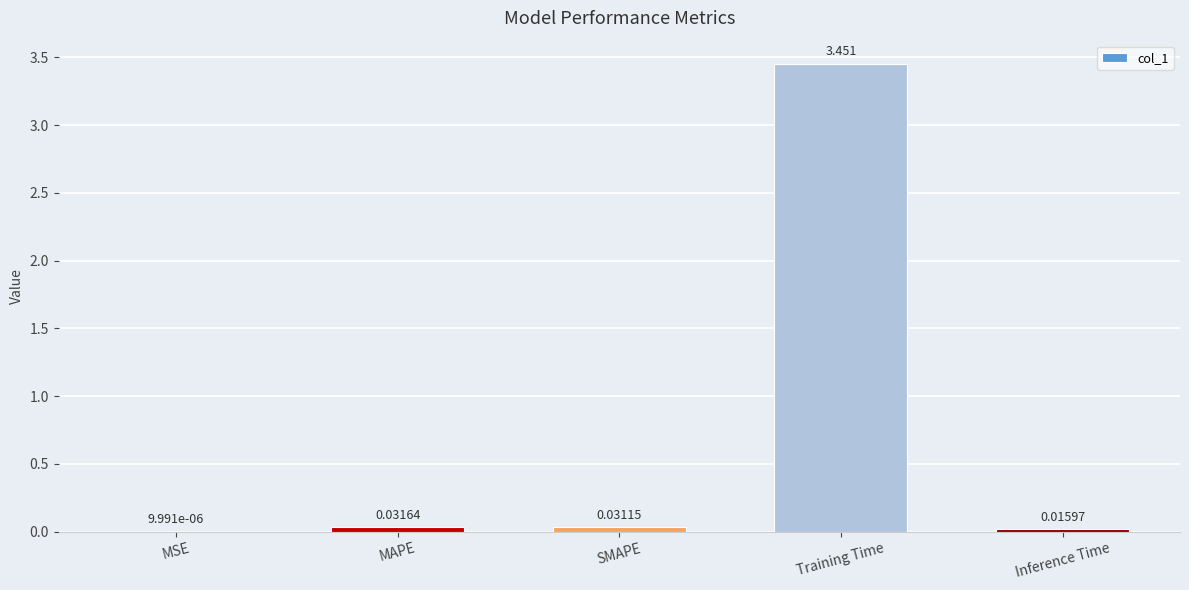

What is the difference between the values at Training Time and MAPE?

3.4